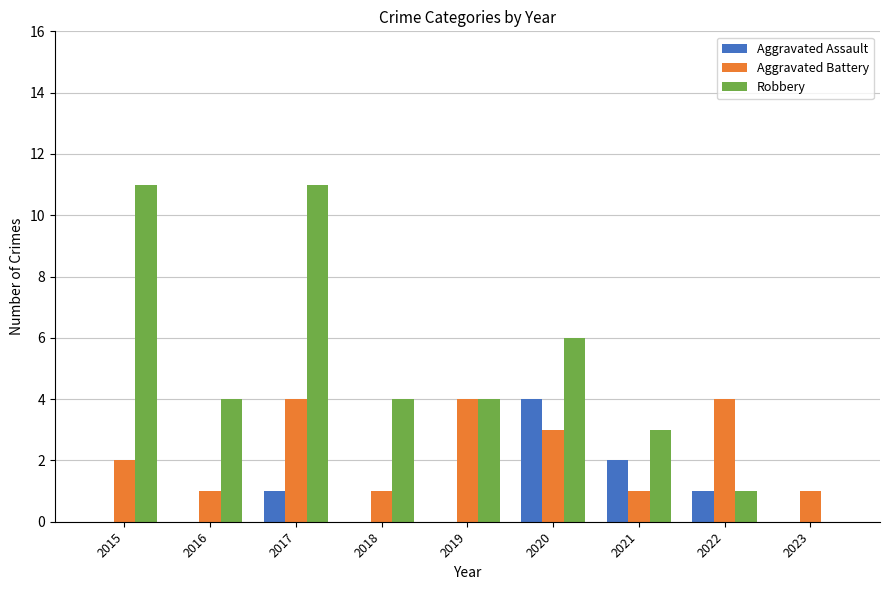

The Robbery series shows 3 at 2020. True or false?

False